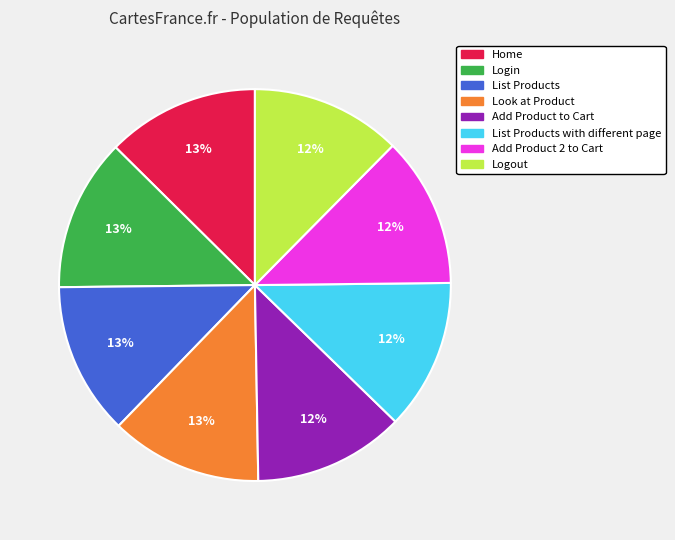

To the nearest percent, what is the average slice percentage?

12%